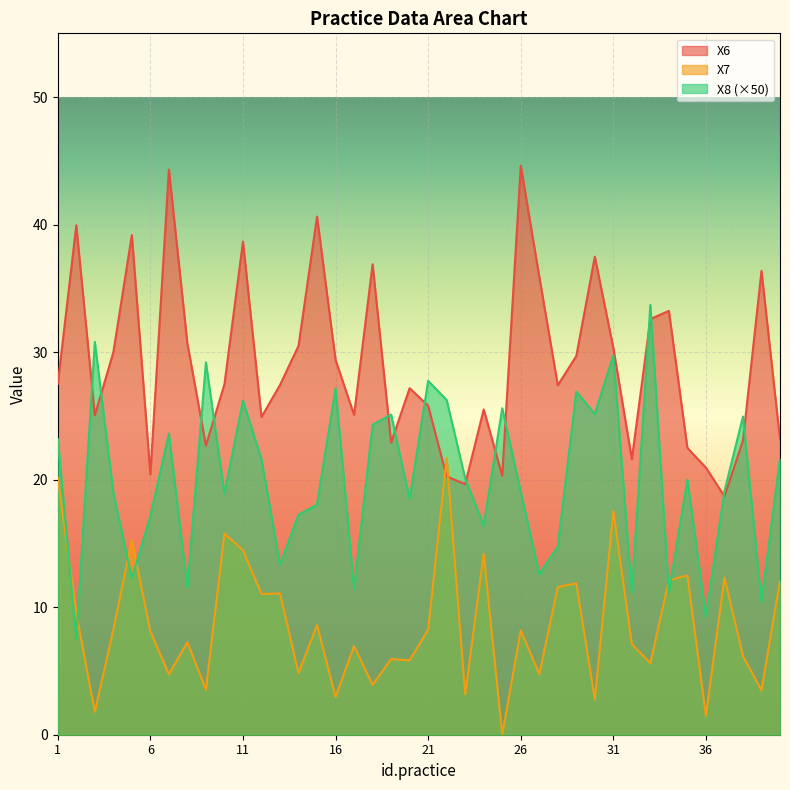

What is the difference between the second highest and minimum values in the X6 series?

25.6